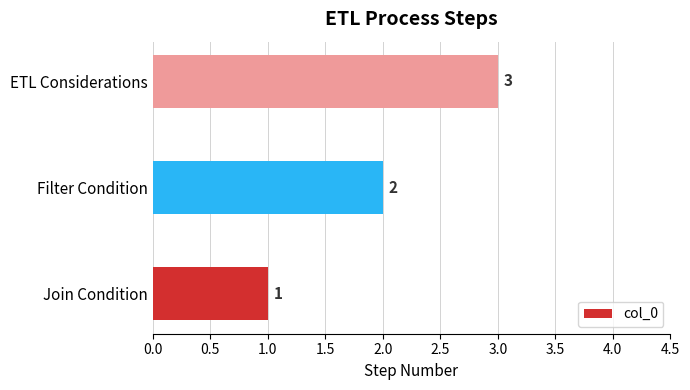

What is the sum of all values?

6